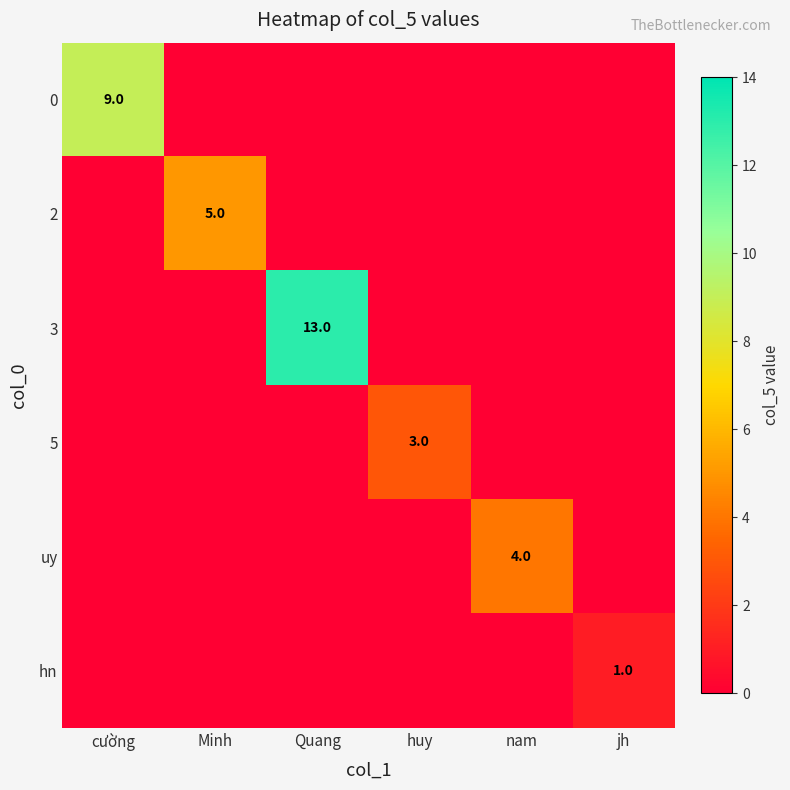

Is it true that uy equals 4 at nam?

True